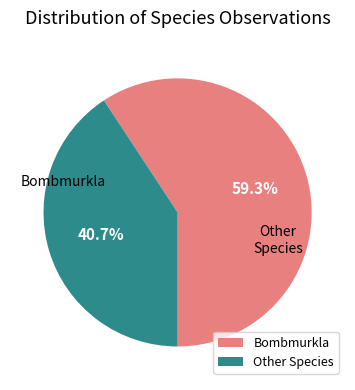

How many segments does this pie chart have?

2